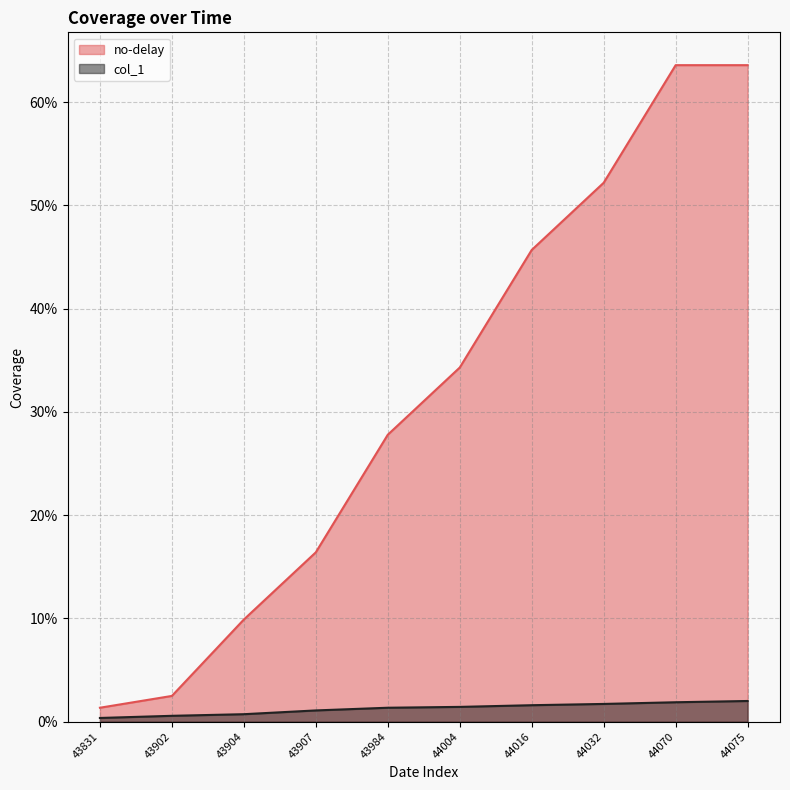

True or false: col_1 and no-delay cross at least once.

False